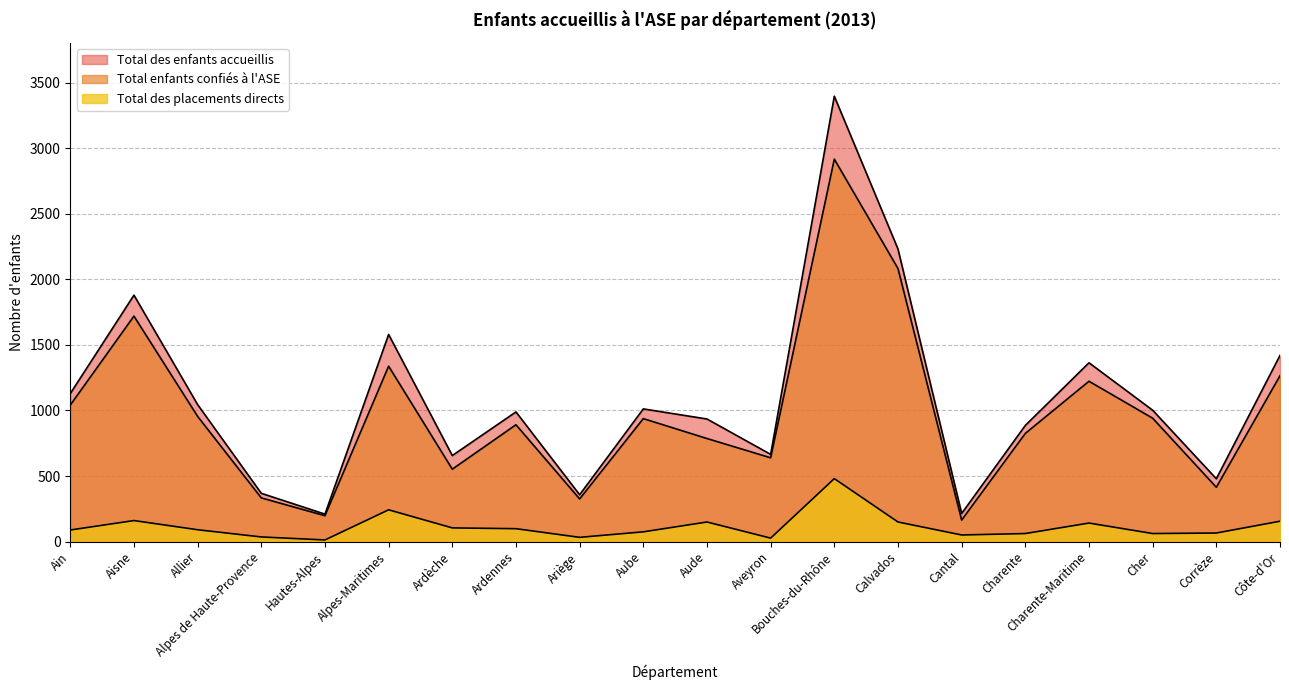

What position from the right is Ardèche?

14